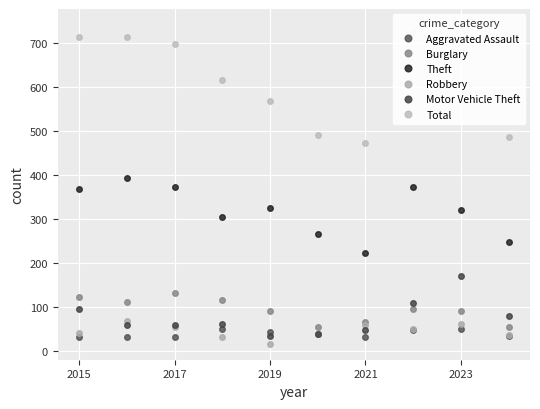

What is the smallest value displayed?

17